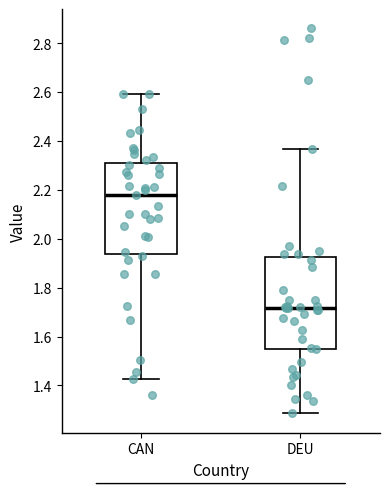

Reading left to right, read every box against the y-axis: the position of its median line, the range the box covers, and the ends of its whiskers. The values are not printed on the chart, so give them approximately, as read against the axis.

CAN: median 2.18, box 1.94 to 2.32, whiskers 1.42 to 2.60
DEU: median 1.72, box 1.54 to 1.92, whiskers 1.28 to 2.36